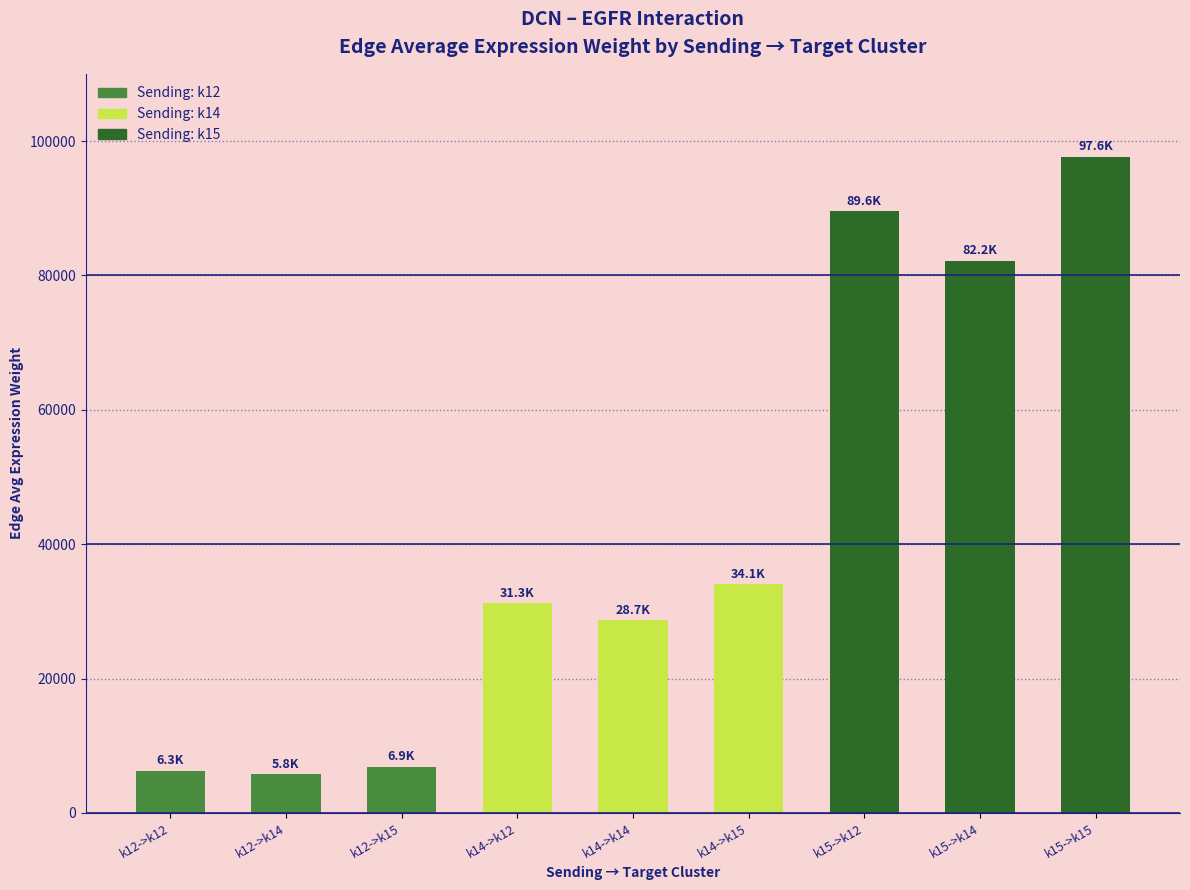

Reading left to right, list all the values displayed in this chart.

6303.5	5781.7	6870.7	31260.3	28672.4	34073.0	89583.4	82167.3	97643.7